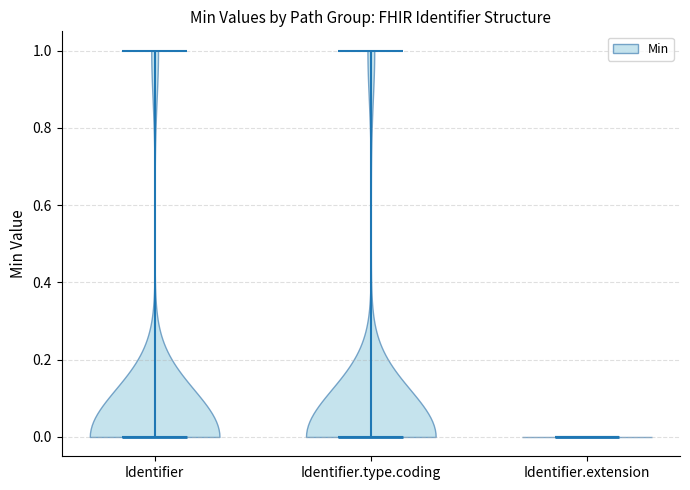

Reading left to right, read every violin against the y-axis: where its median line is, and the lowest and highest points it reaches. The values are not printed on the chart, so give them approximately, as read against the axis.

Identifier: median line 0, lowest point 0, highest point 1
Identifier.type.coding: median line 0, lowest point 0, highest point 1
Identifier.extension: median line 0, lowest point 0, highest point 0